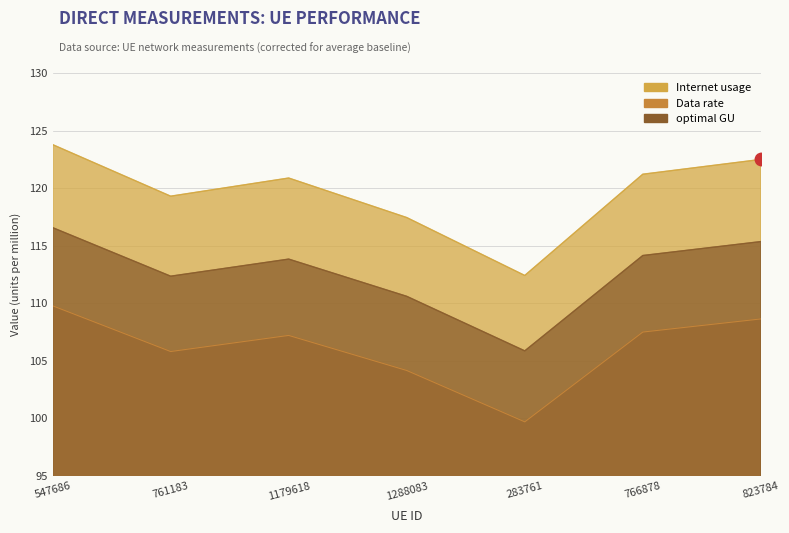

True or false: Data rate and optimal GU cross at least once.

False